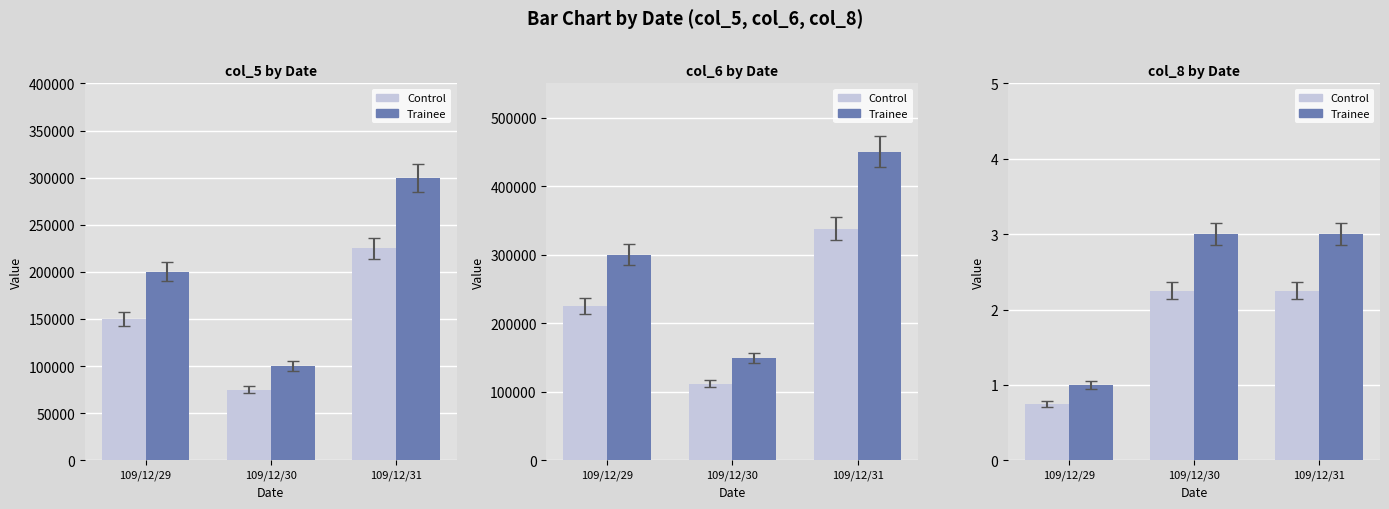

What is the average value of the Control series?

1.8